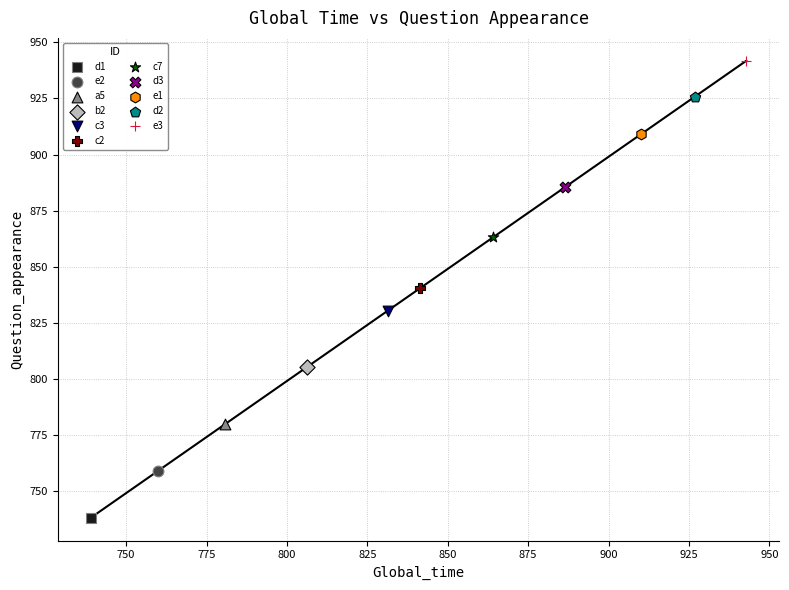

What are all the series names shown in the legend?

d1, e2, a5, b2, c3, c2, c7, d3, e1, d2, e3